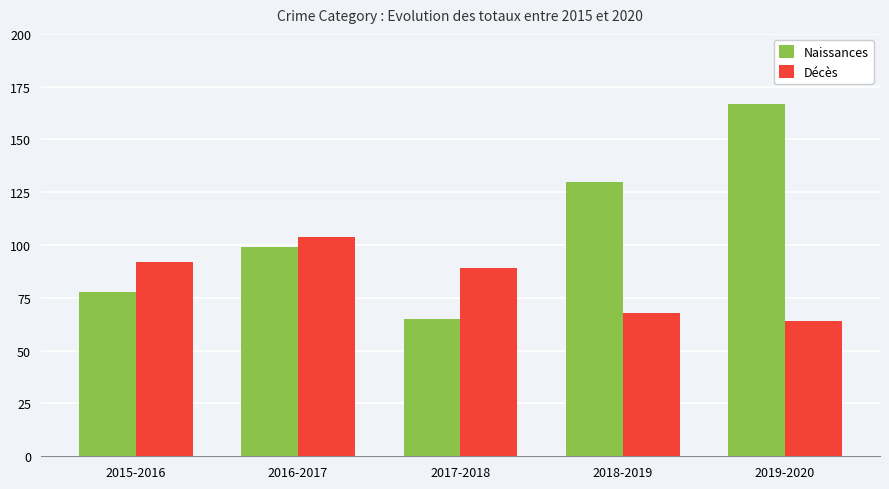

The value of Naissances at 2015-2016 is 118. True or false?

False